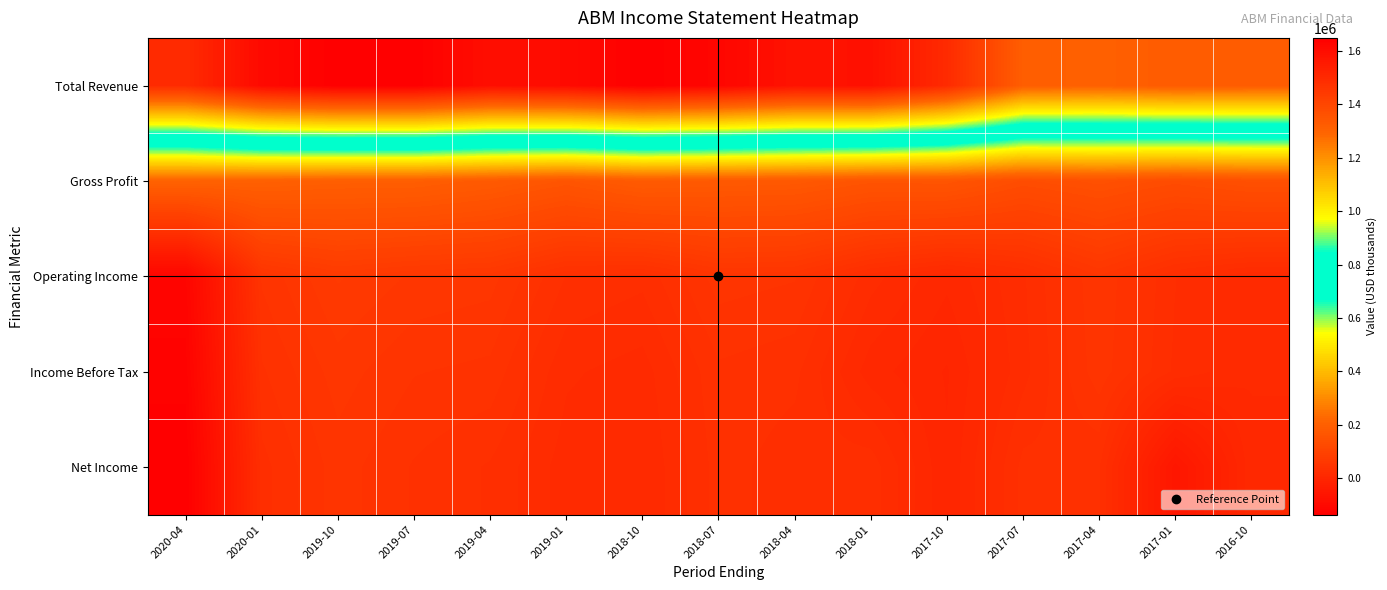

Reading left to right, transcribe all the data shown in this chart.

Total Revenue: 2020-04=1496000	2020-01=1612900	2019-10=1648000	2019-07=1647900	2019-04=1594700	2019-01=1607900	2018-10=1648700	2018-07=1624300	2018-04=1580800	2018-01=1588300	2017-10=1498000	2017-07=1318400	2017-04=1310500	2017-01=1326700	2016-10=1322300
Gross Profit: 2020-04=208000	2020-01=201300	2019-10=194700	2019-07=193800	2019-04=180500	2019-01=161900	2018-10=183100	2018-07=177600	2018-04=175000	2018-01=159000	2017-10=160900	2017-07=133900	2017-04=145900	2017-01=131600	2016-10=144100
Operating Income: 2020-04=-116700	2020-01=45800	2019-10=66400	2019-07=57300	2019-04=54500	2019-01=30300	2018-10=25700	2018-07=48100	2018-04=45300	2018-01=19500	2017-10=4500	2017-07=22600	2017-04=51000	2017-01=23800	2016-10=10700
Income Before Tax: 2020-04=-126200	2020-01=36500	2019-10=55100	2019-07=45000	2019-04=42500	2019-01=17800	2018-10=13300	2018-07=36100	2018-04=32500	2018-01=5800	2017-10=-5000	2017-07=21000	2017-04=48900	2017-01=22000	2016-10=10300
Net Income: 2020-04=-136800	2020-01=28000	2019-10=48100	2019-07=36800	2019-04=29700	2019-01=13000	2018-10=9700	2018-07=33600	2018-04=26600	2018-01=27800	2017-10=-3600	2017-07=32900	2017-04=31300	2017-01=-56800	2016-10=7800